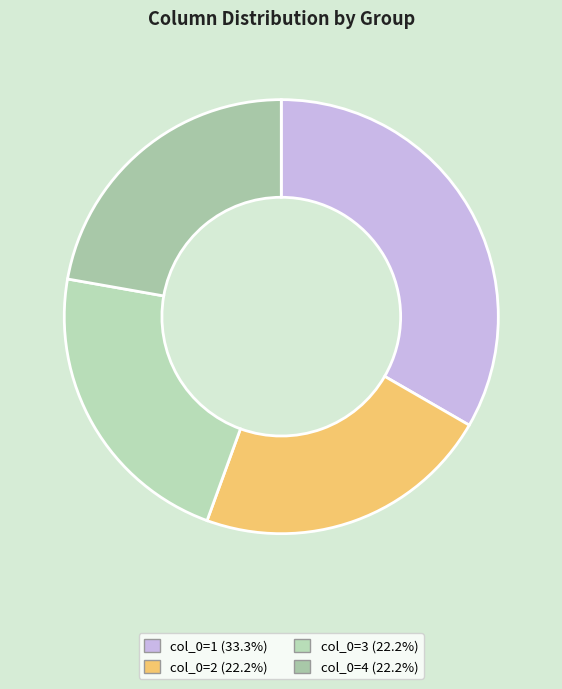

Is col_0=1 the majority of the pie?

No